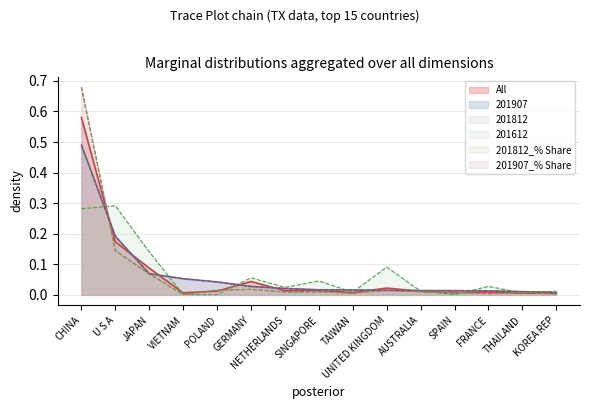

How many intersections are there between 201907_% Share and 201612?

9